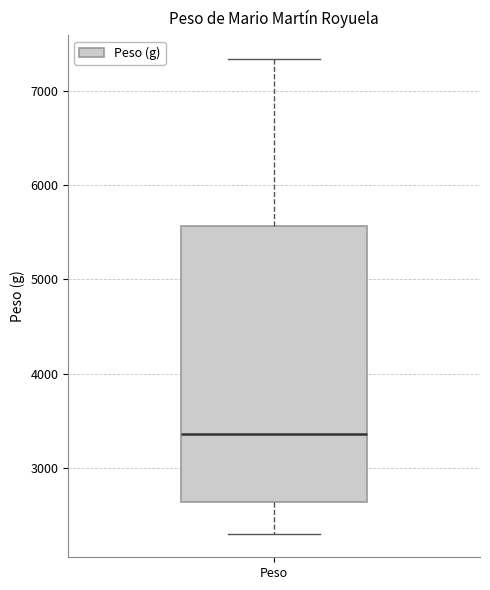

Transcribe this box plot: give where the median line is, the range the box spans, and where the two whiskers end, as read against the y-axis. The values are not printed on the chart, so give them approximately, as read against the axis.

median 3400, box 2600 to 5600, whiskers 2300 to 7300